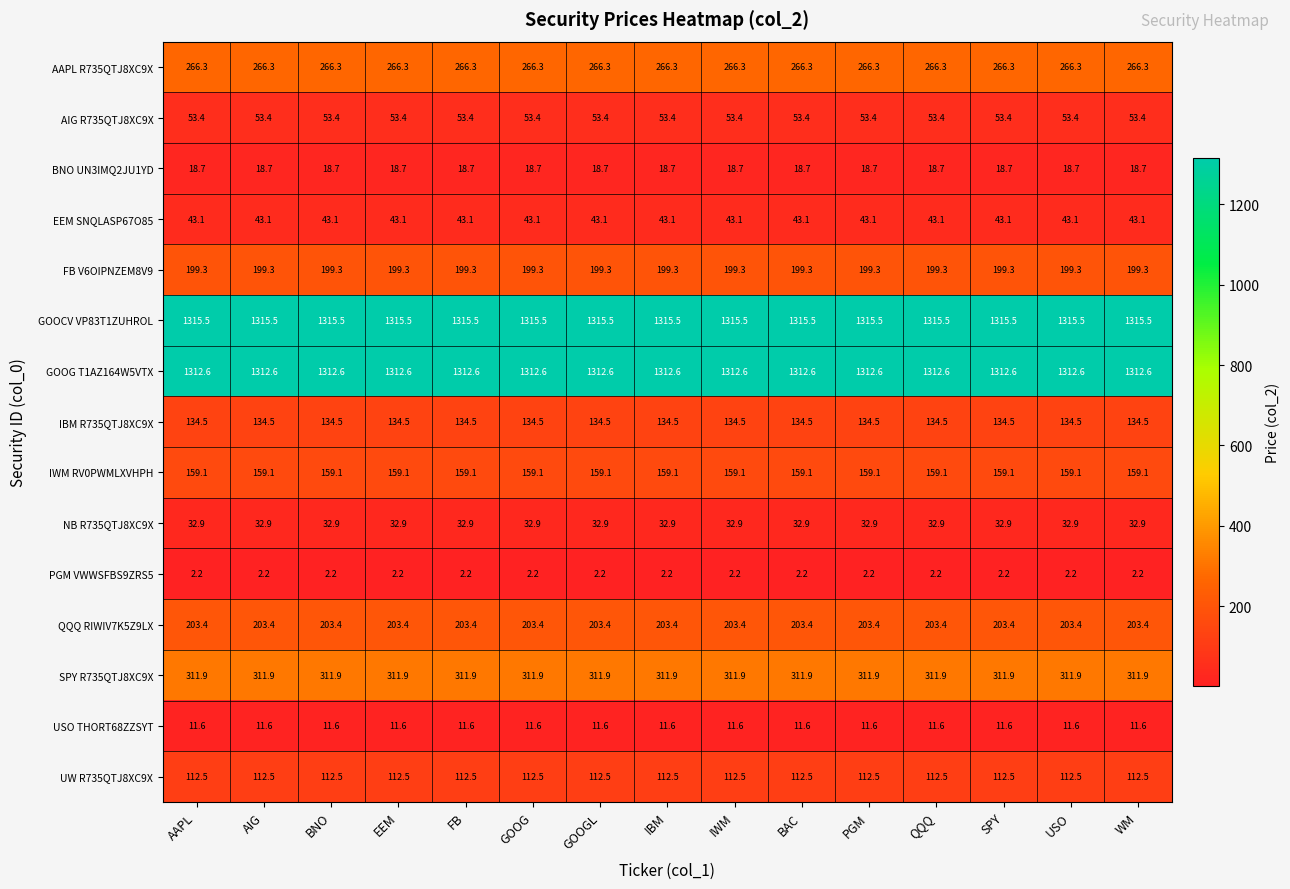

What is the spread (max minus min) of values at WM?

1313.3